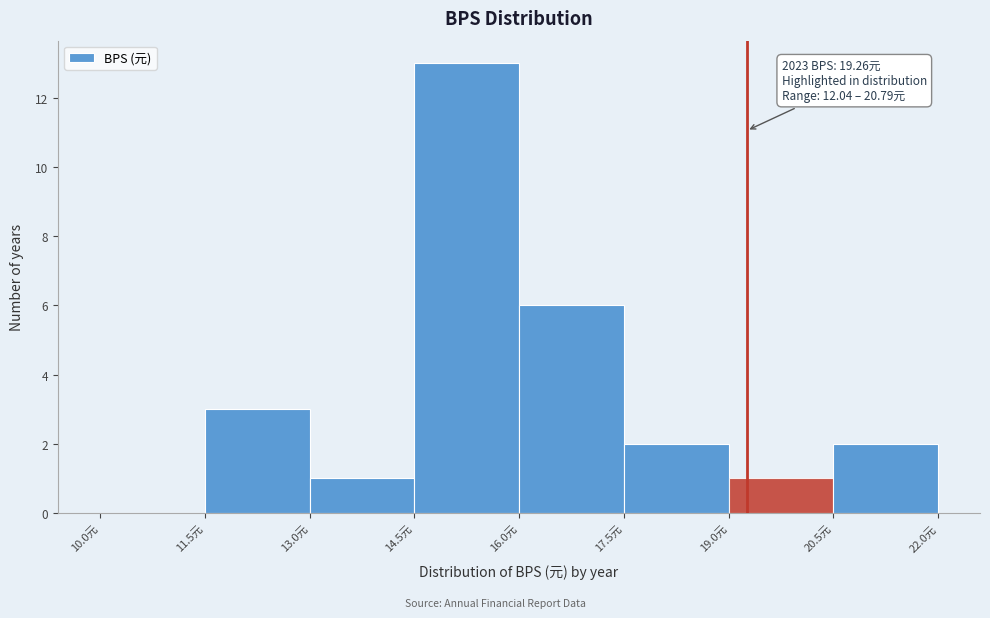

Which range on the x-axis has the tallest bar?

14.5 to 16.0